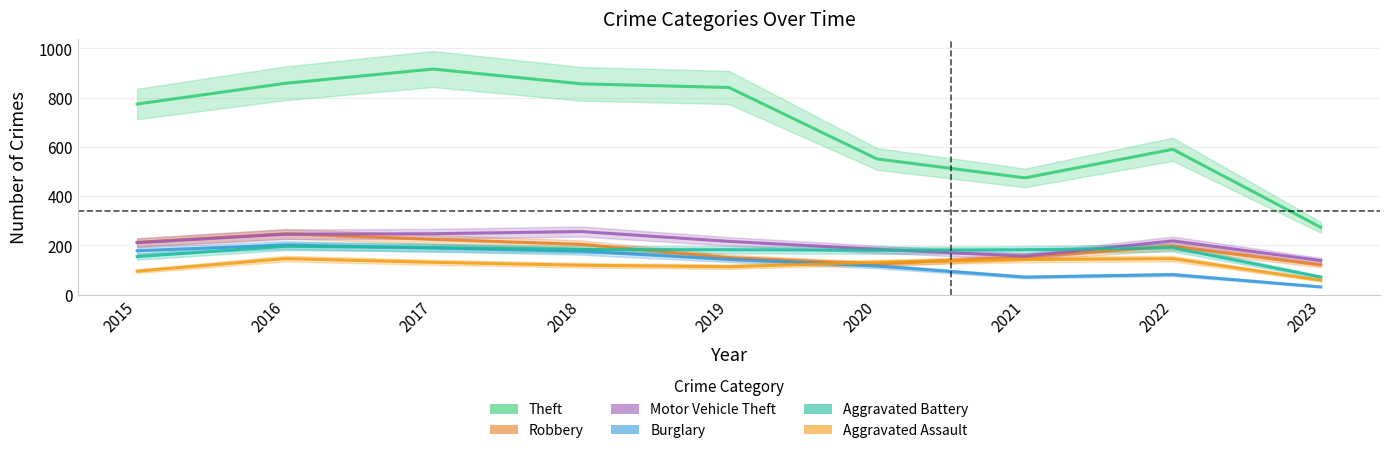

What is the difference between the Aggravated Assault values at 2023 and 2017?

73